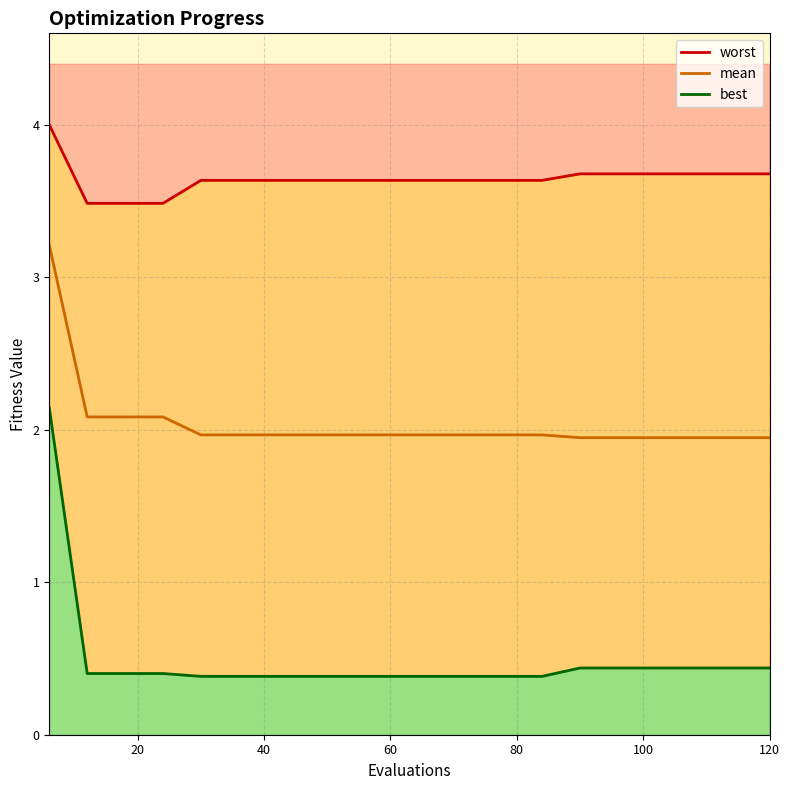

Is the value of worst at 6 greater than the value of mean at 114?

Yes